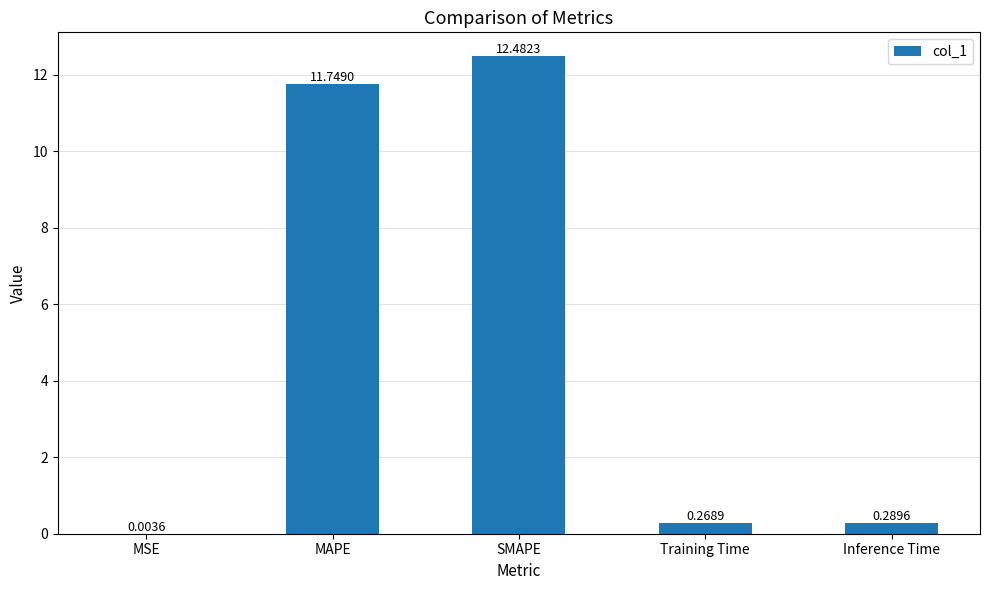

Which category has the highest value across all series?

SMAPE